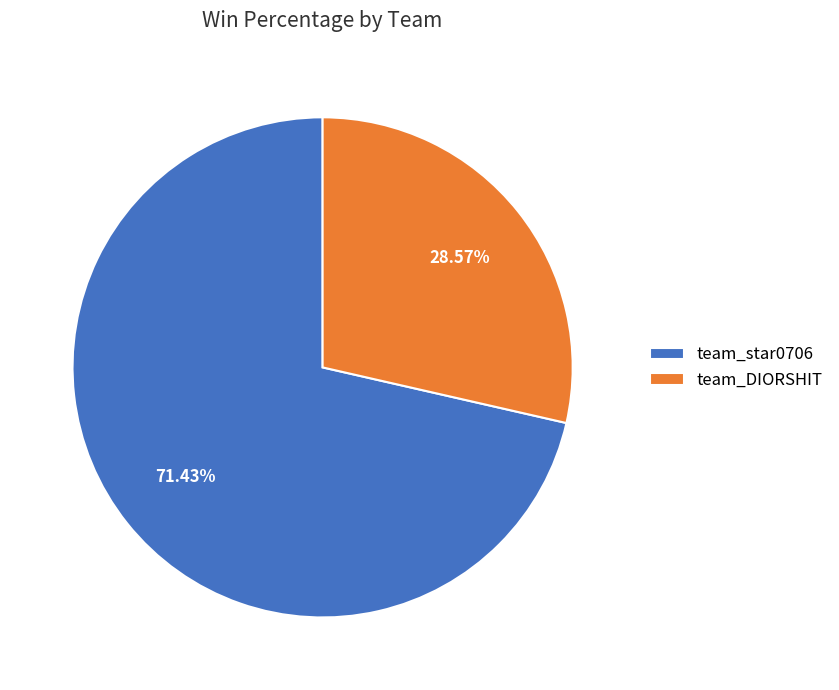

Which category has the biggest portion of the pie?

team_star0706